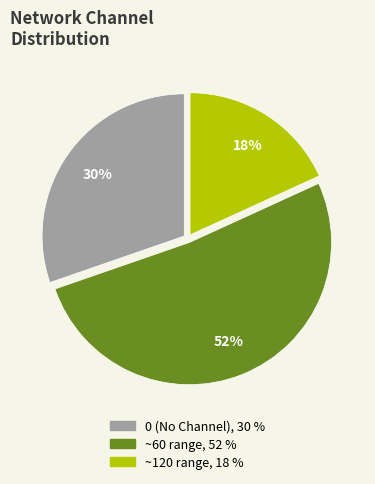

To the nearest percent, what is the average slice percentage?

33%